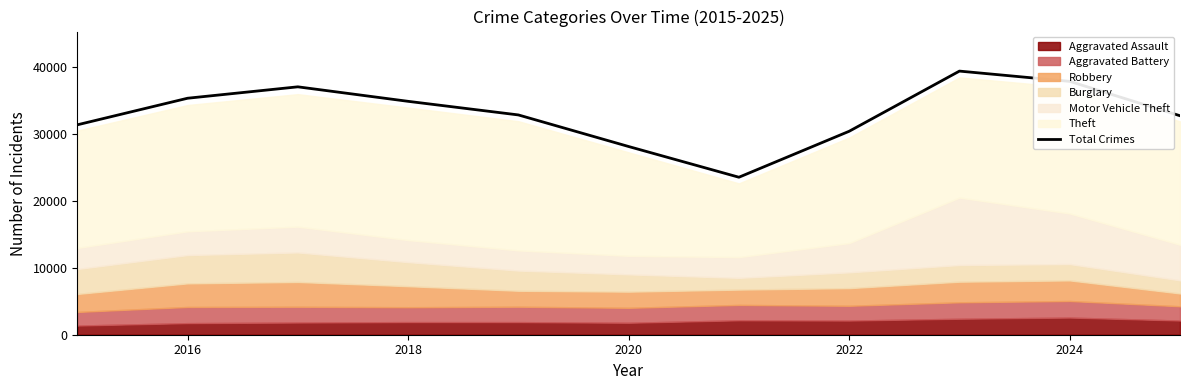

The Total Crimes series shows 55174 at 2016. True or false?

False